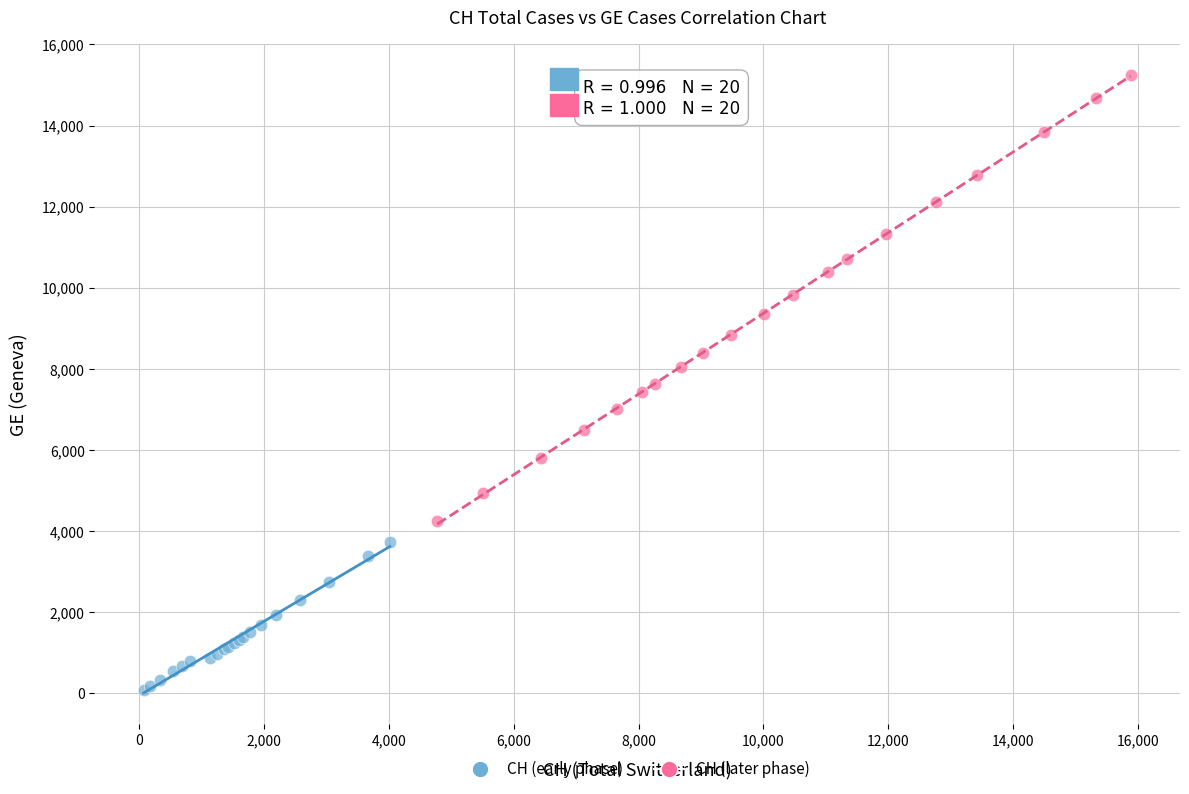

Which series reaches the minimum Y coordinate?

CH (early phase)